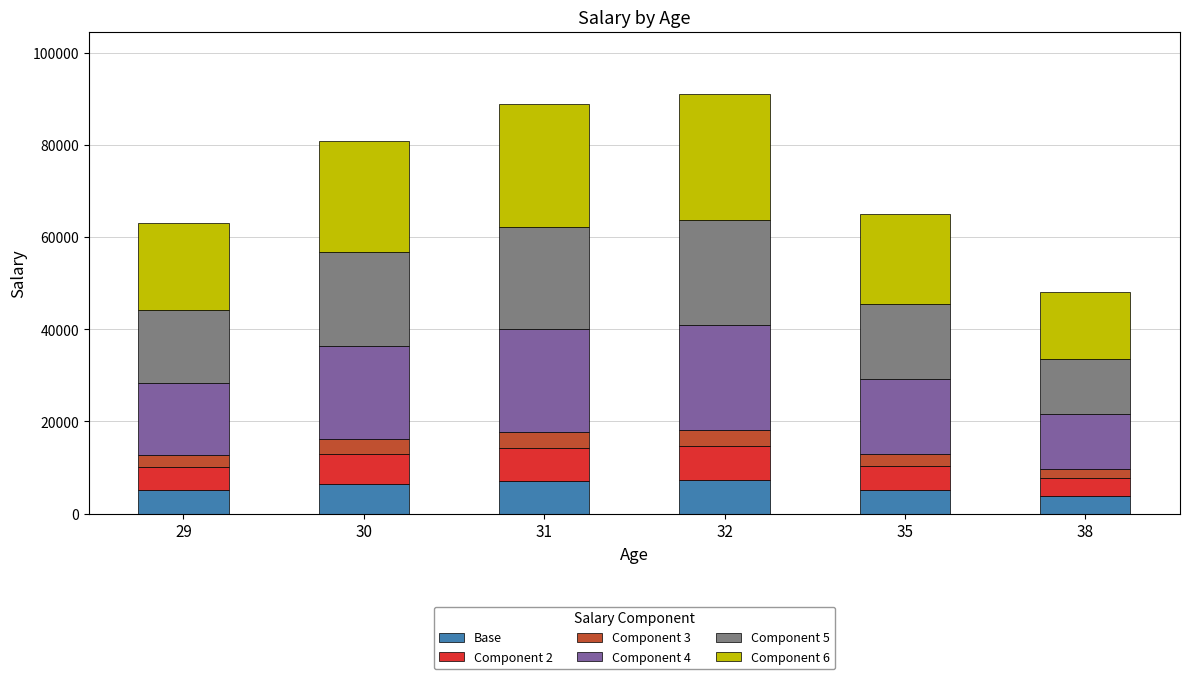

Does the chart contain stacked bars?

Yes